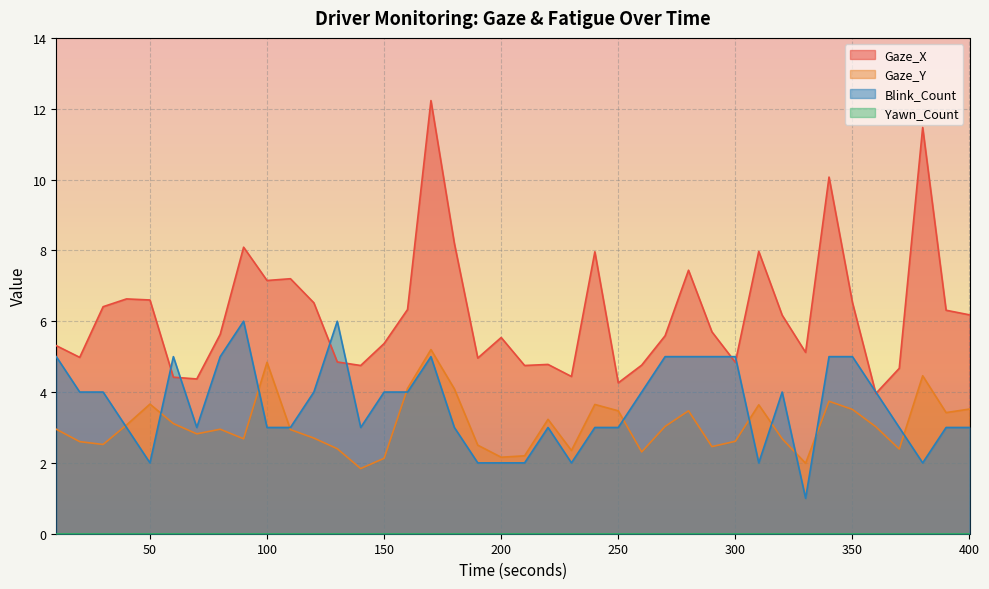

Is the value of Blink_Count at 370 greater than the value of Gaze_X at 220?

No